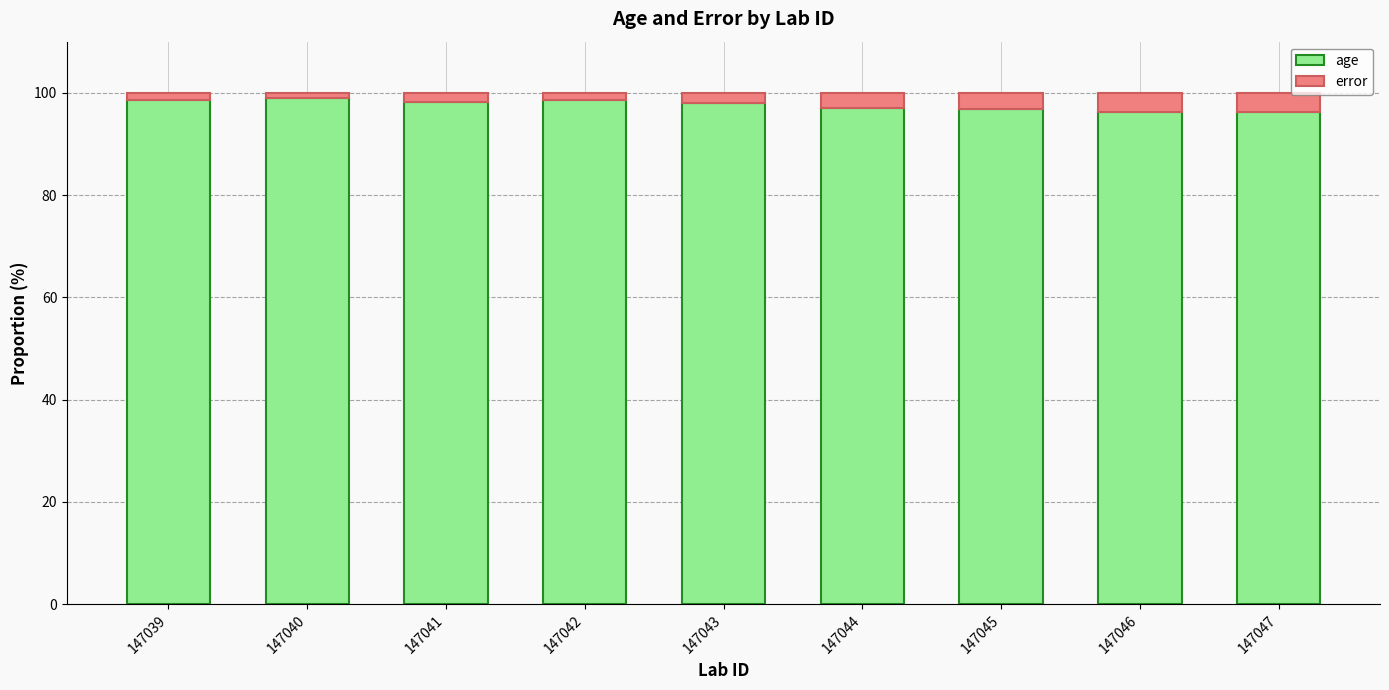

Is it true that age equals 63.6 at 147044?

False